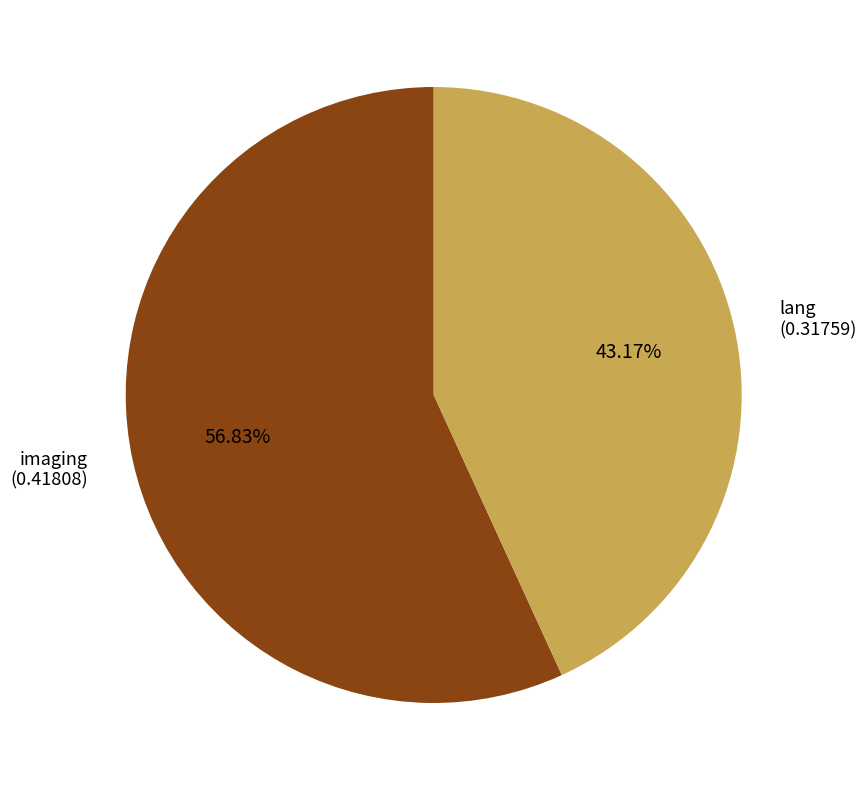

Is there any slice that represents more than half of the pie?

Yes